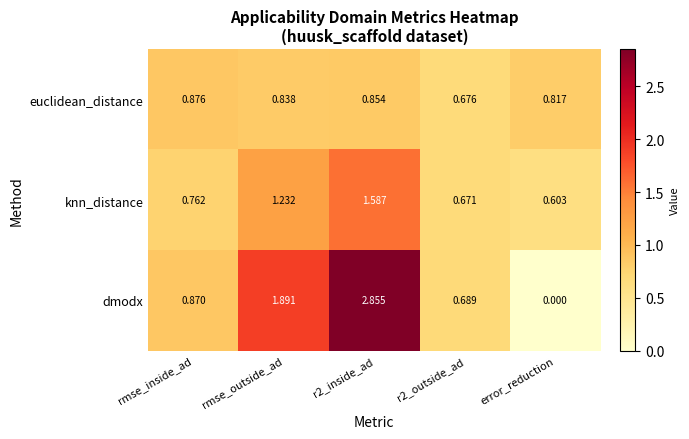

At which label is dmodx closest to 1?

rmse_inside_ad